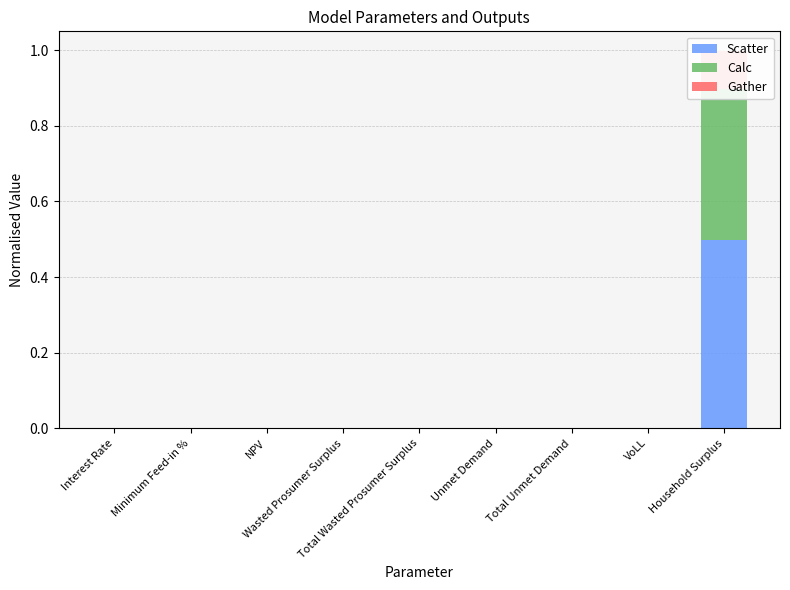

List the series in order of their overall mean, lowest first.

Gather, Calc, Scatter